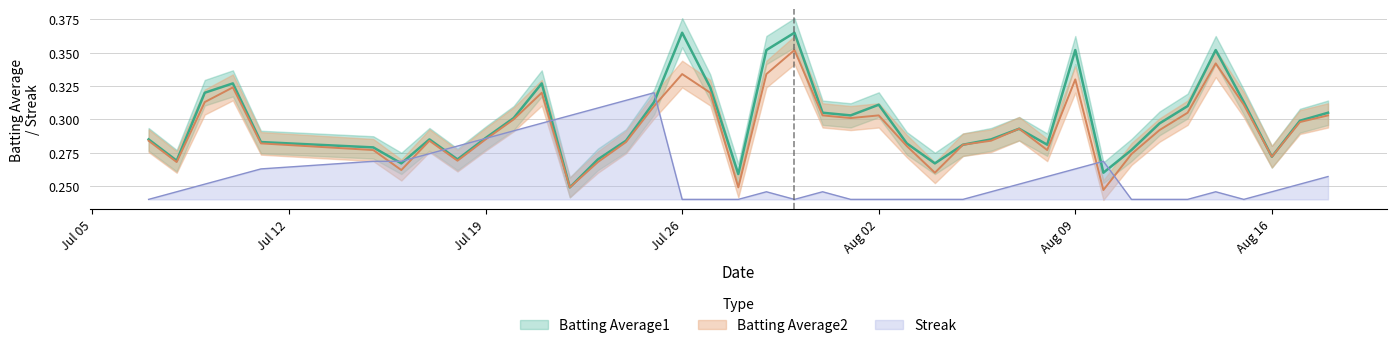

What is the value of the Batting Average1 point at the 10th from the left?

0.3